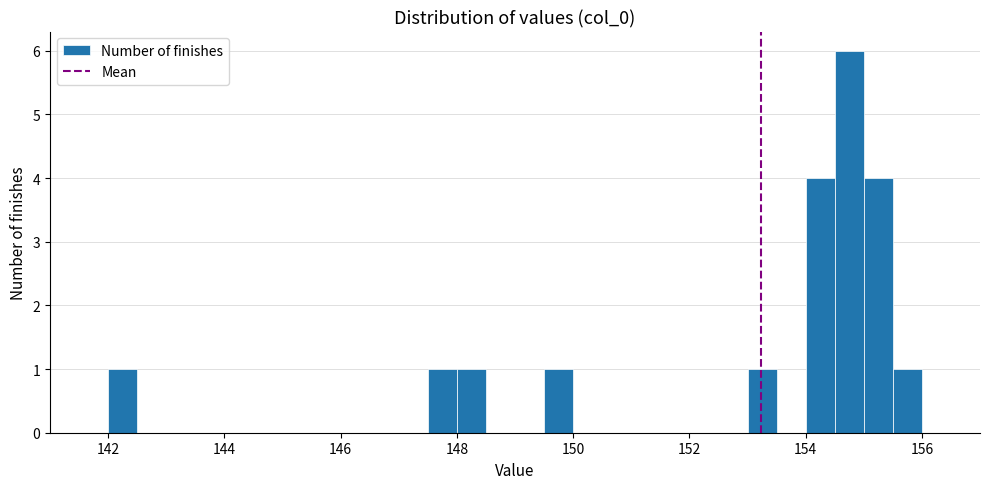

Around what value on the x-axis is the tallest bar? Give the approximate position of its centre, as read against the axis.

154.8